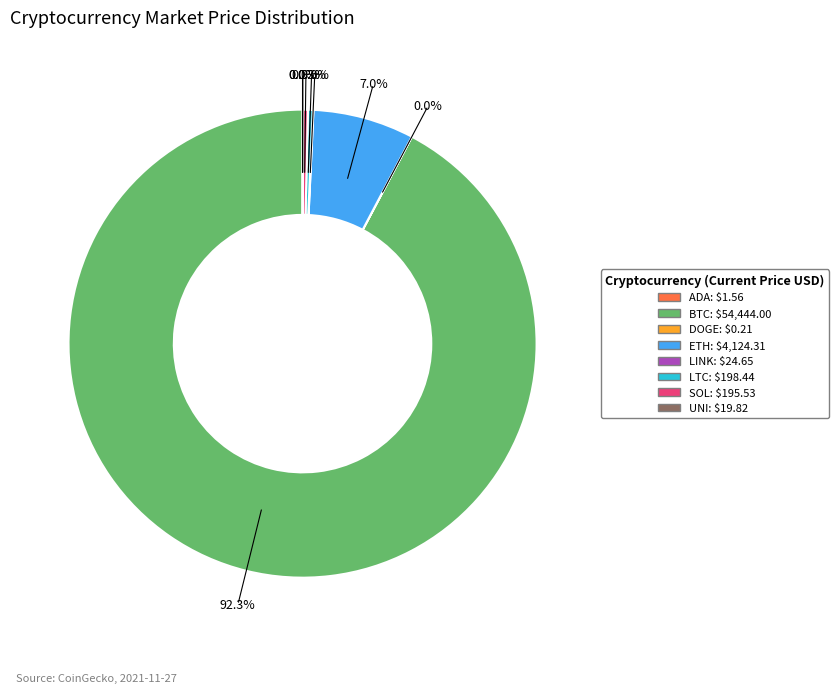

Is there any slice that represents more than half of the pie?

Yes